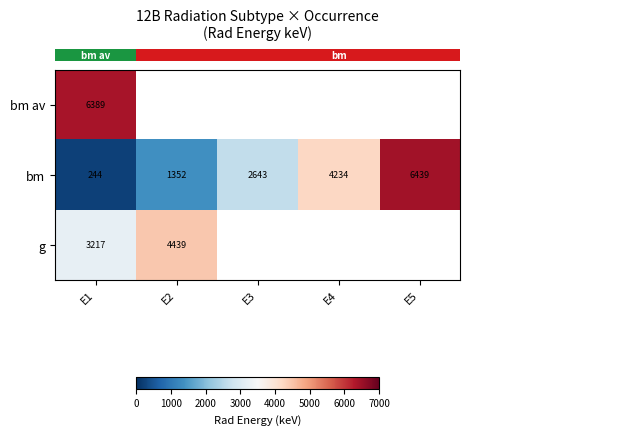

At how many categories does at least one series exceed 1118?

5